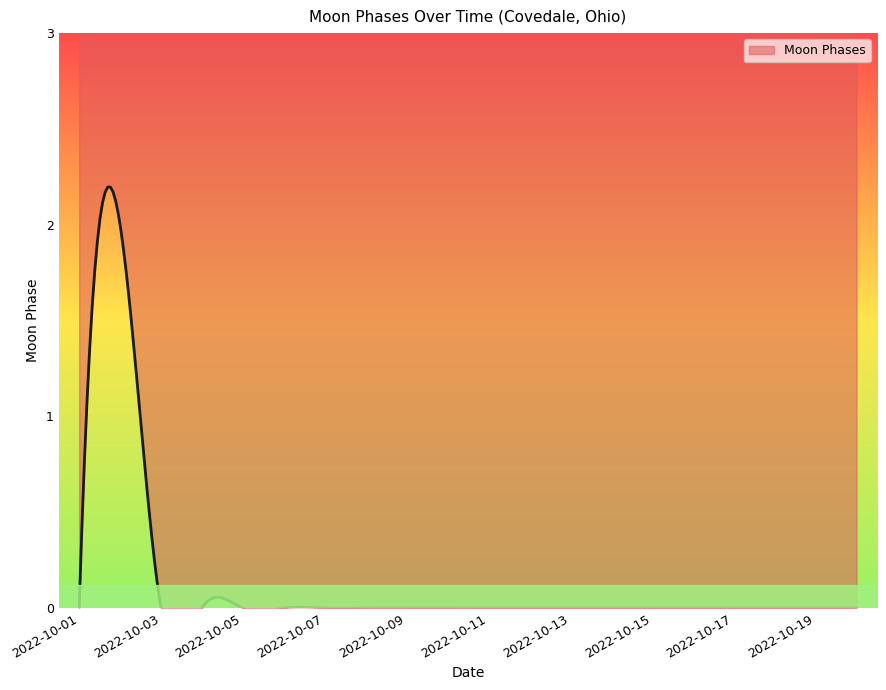

Is it true that the value at 2022-10-08 is 0?

True